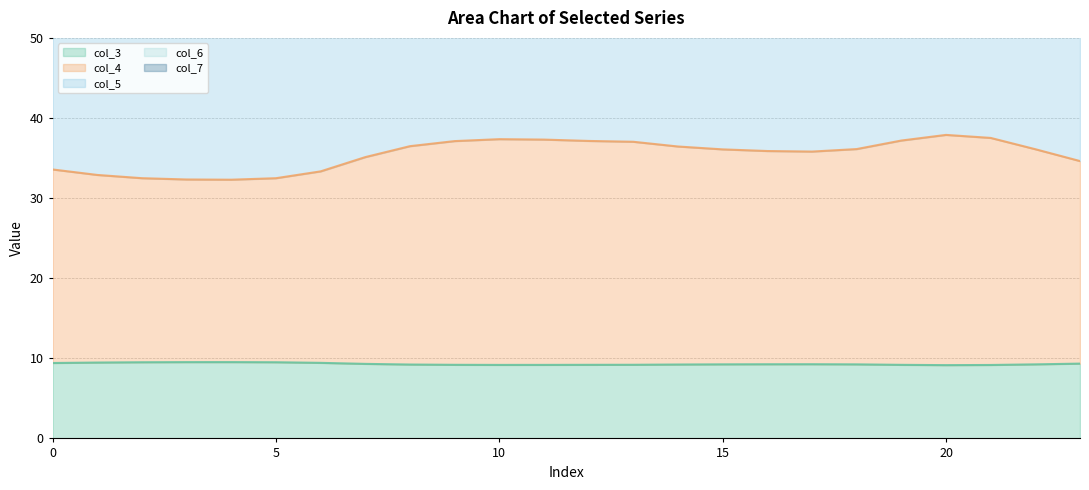

Reading left to right, list all the values displayed in this chart.

col_3: 0=9.4	1=9.5	2=9.5	3=9.5	4=9.5	5=9.5	6=9.4	7=9.3	8=9.2	9=9.2	10=9.2	11=9.2	12=9.2	13=9.2	14=9.2	15=9.2	16=9.3	17=9.3	18=9.2	19=9.2	20=9.1	21=9.2	22=9.2	23=9.3
col_4: 0=67.2	1=65.3	2=64.2	3=63.8	4=63.7	5=64.2	6=66.5	7=71.3	8=74.9	9=76.5	10=77.2	11=77.0	12=76.6	13=76.3	14=74.8	15=73.8	16=73.3	17=73.1	18=73.9	19=76.7	20=78.6	21=77.6	22=73.9	23=70.0
col_5: 0=33.6	1=32.9	2=32.5	3=32.3	4=32.3	5=32.5	6=33.3	7=35.1	8=36.5	9=37.1	10=37.4	11=37.3	12=37.1	13=37.0	14=36.4	15=36.1	16=35.9	17=35.8	18=36.1	19=37.2	20=37.9	21=37.5	22=36.1	23=34.6
col_6: 0=96.7	1=95.0	2=93.9	3=93.5	4=93.5	5=93.9	6=96.1	7=100.8	8=104.5	9=106.2	10=106.9	11=106.7	12=106.3	13=106.0	14=104.4	15=103.4	16=102.8	17=102.6	18=103.5	19=106.4	20=108.3	21=107.3	22=103.4	23=99.5
col_7: 0=78.1	1=76.2	2=75.1	3=74.6	4=74.5	5=75.1	6=77.5	7=82.5	8=86.3	9=88.1	10=88.8	11=88.6	12=88.1	13=87.8	14=86.2	15=85.2	16=84.6	17=84.4	18=85.3	19=88.3	20=90.3	21=89.2	22=85.2	23=81.1